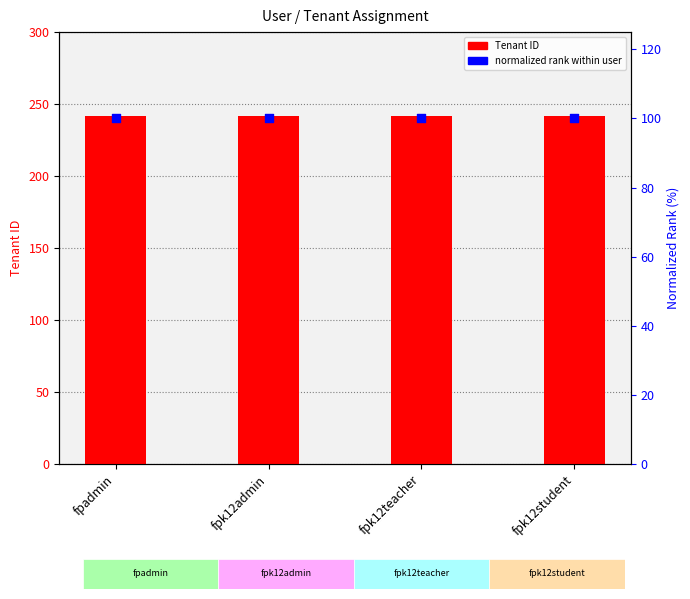

Which series has the largest Y range (max minus min)?

Tenant ID